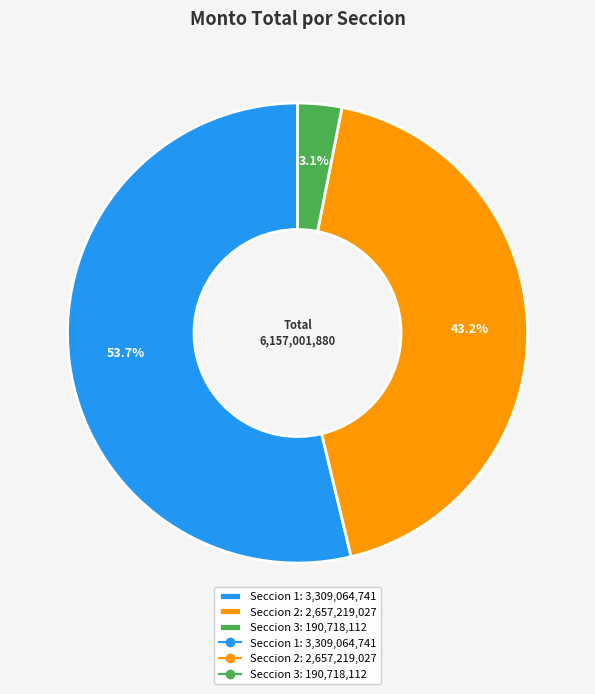

Does any single category account for the majority?

Yes